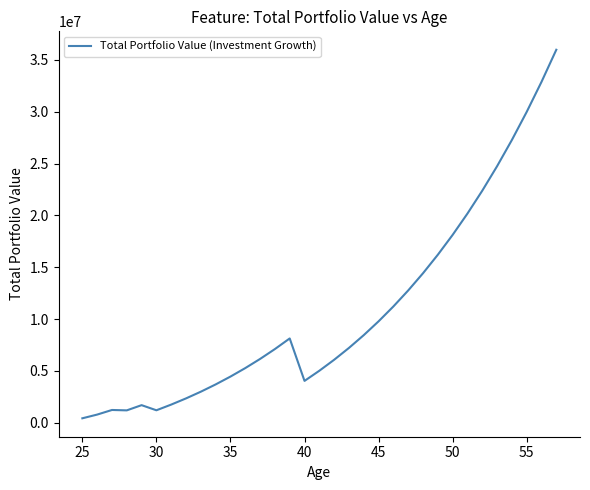

What is the difference between the maximum and minimum values?

35555092